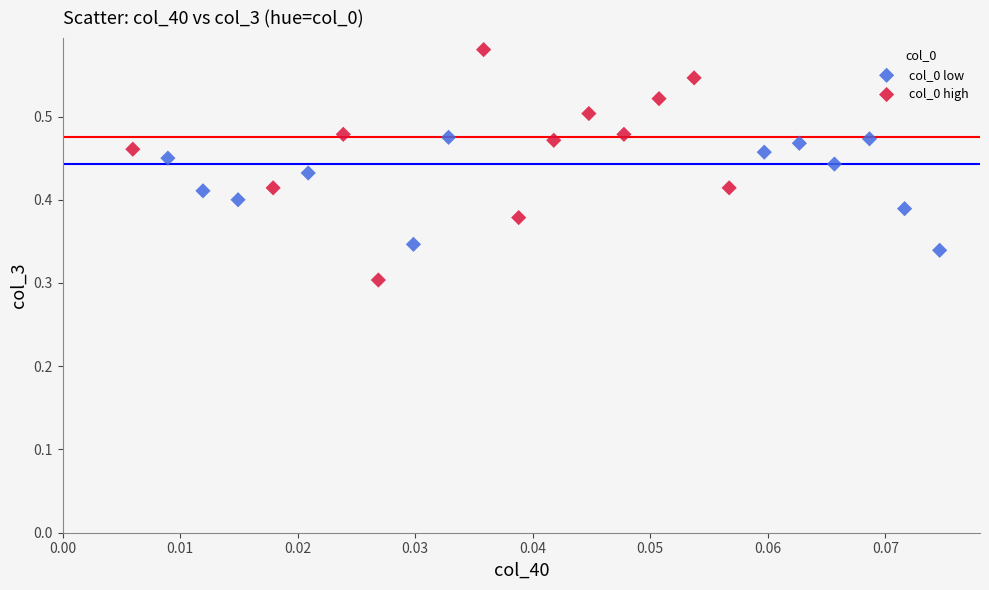

Which series has the widest spread of Y values?

col_0 high